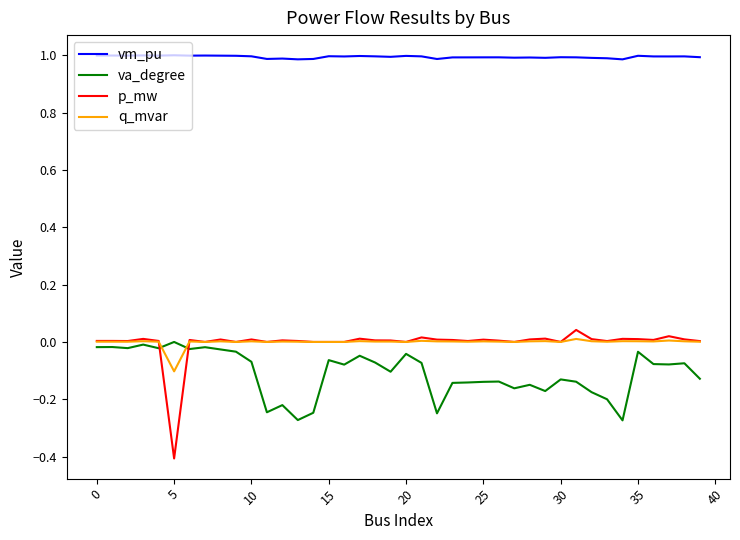

True or false: q_mvar and vm_pu cross at least once.

False